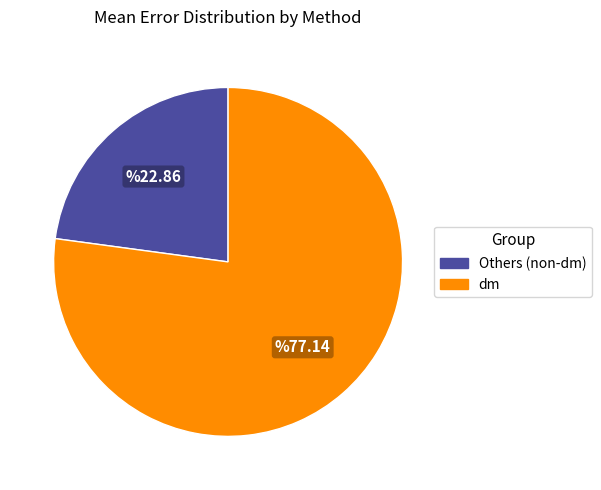

Is there a majority slice in this chart?

Yes